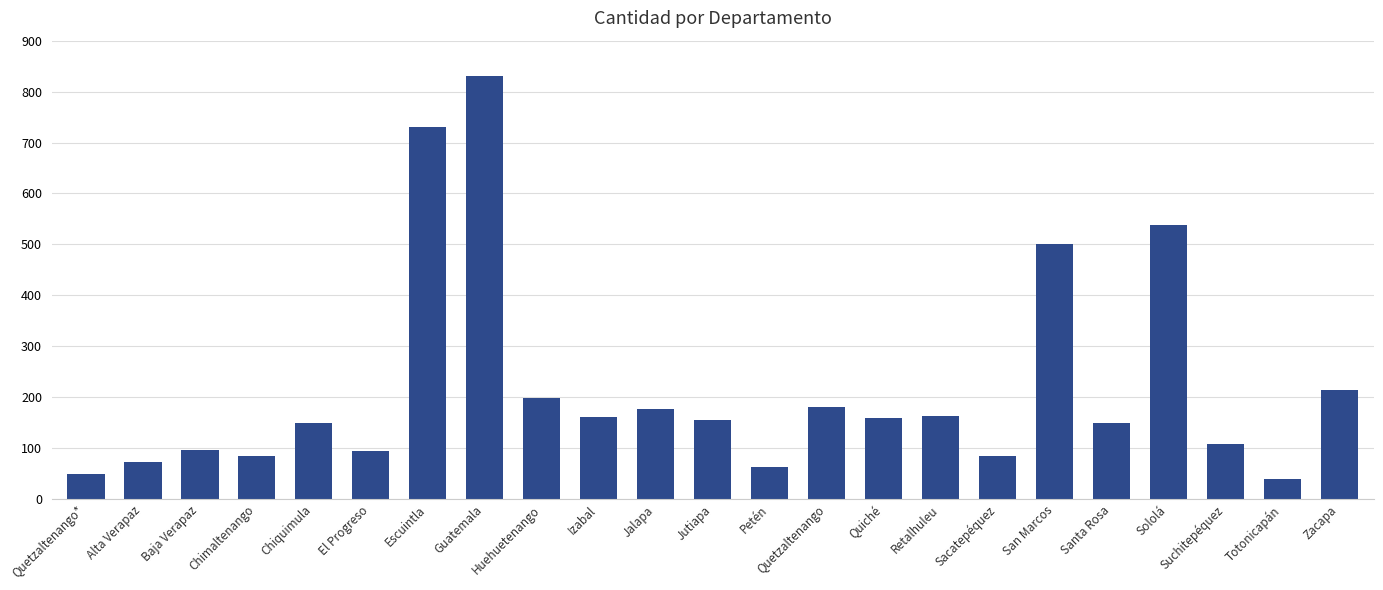

What is the average value?

217